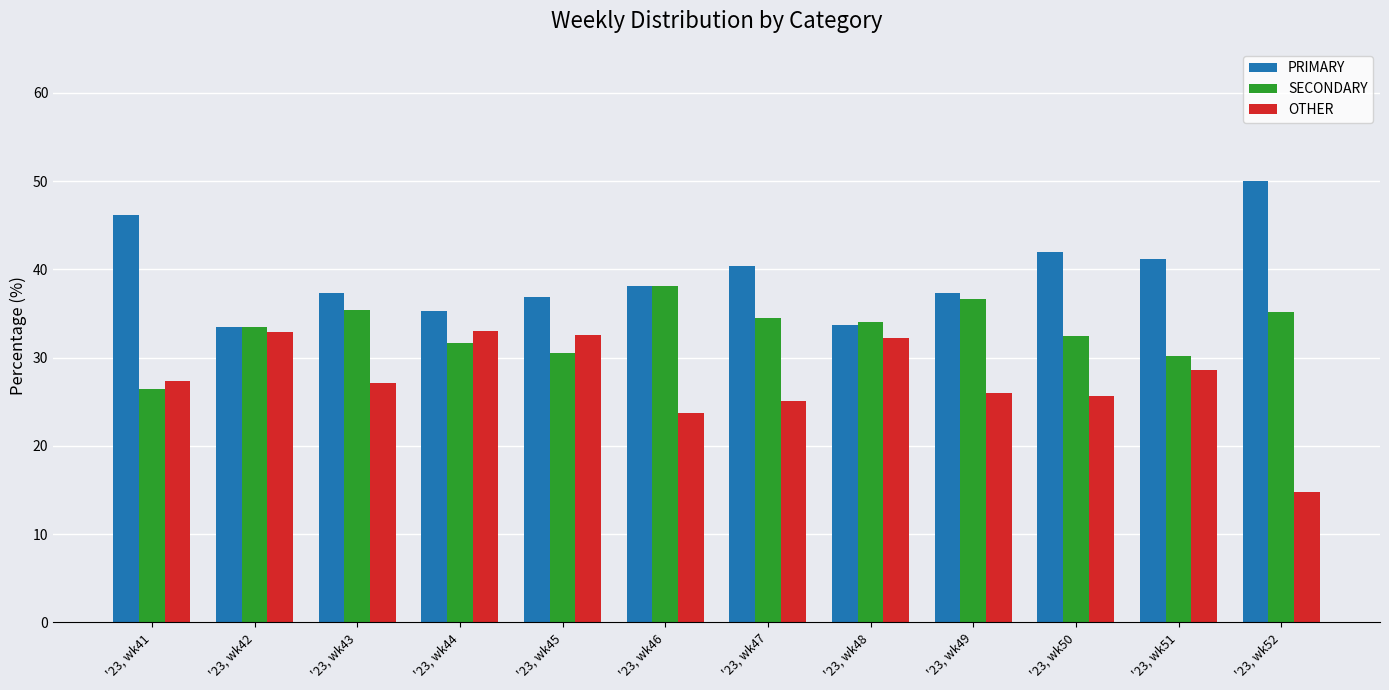

Is the value of PRIMARY at '23, wk52 greater than the value of SECONDARY at '23, wk46?

Yes